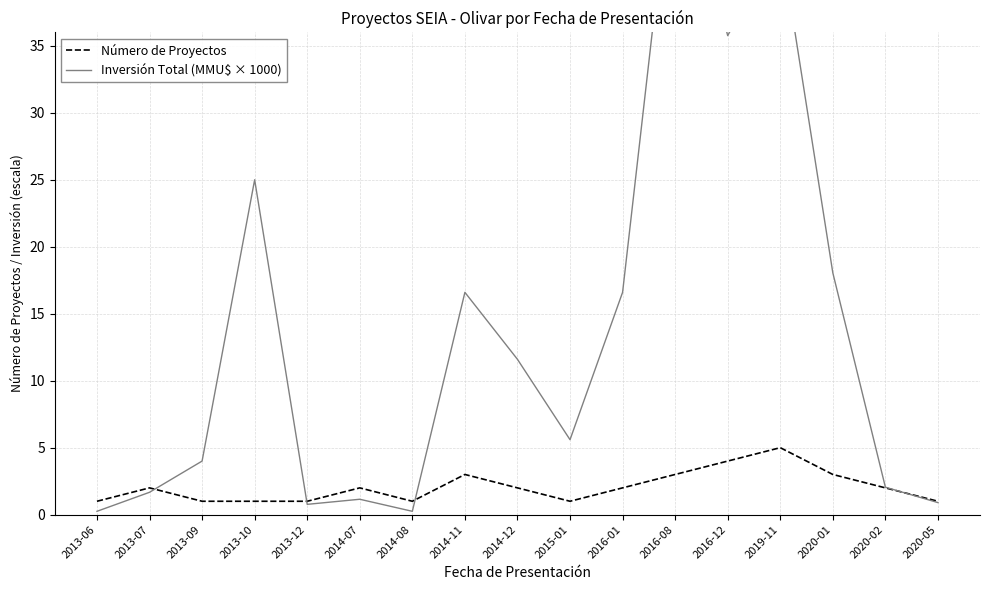

At which category does Número de Proyectos reach its first local valley?

2014-08